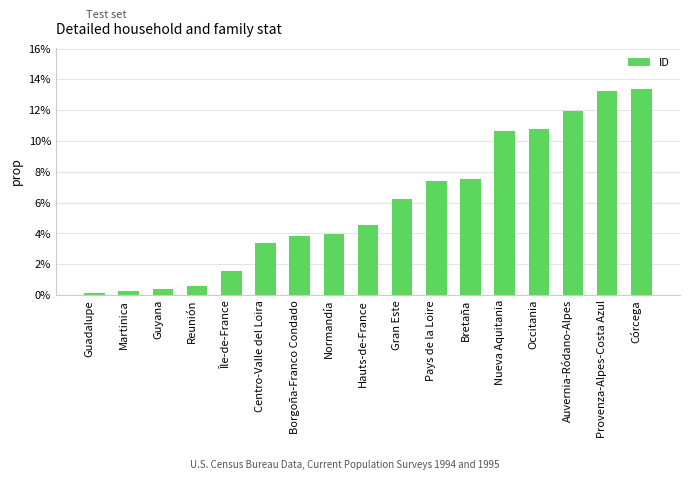

List the labels in order of value, largest first.

Córcega, Provenza-Alpes-Costa Azul, Auvernia-Ródano-Alpes, Occitania, Nueva Aquitania, Bretaña, Pays de la Loire, Gran Este, Hauts-de-France, Normandía, Borgoña-Franco Condado, Centro-Valle del Loira, Île-de-France, Reunión, Guyana, Martinica, Guadalupe